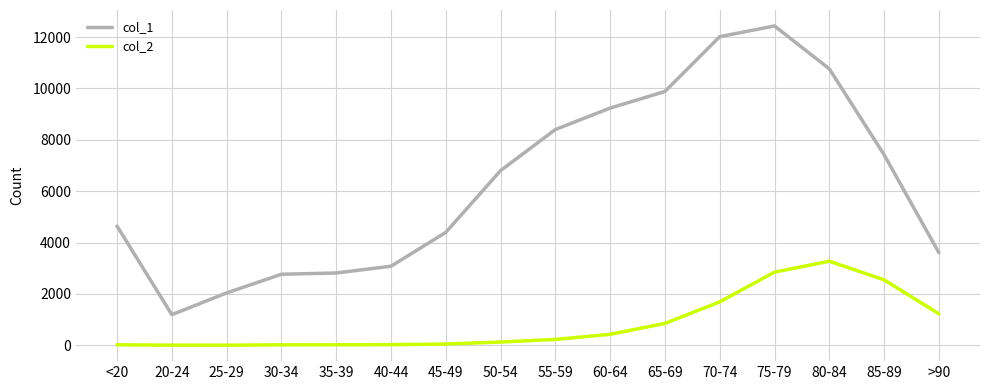

The value of col_1 at 75-79 is 16981. True or false?

False